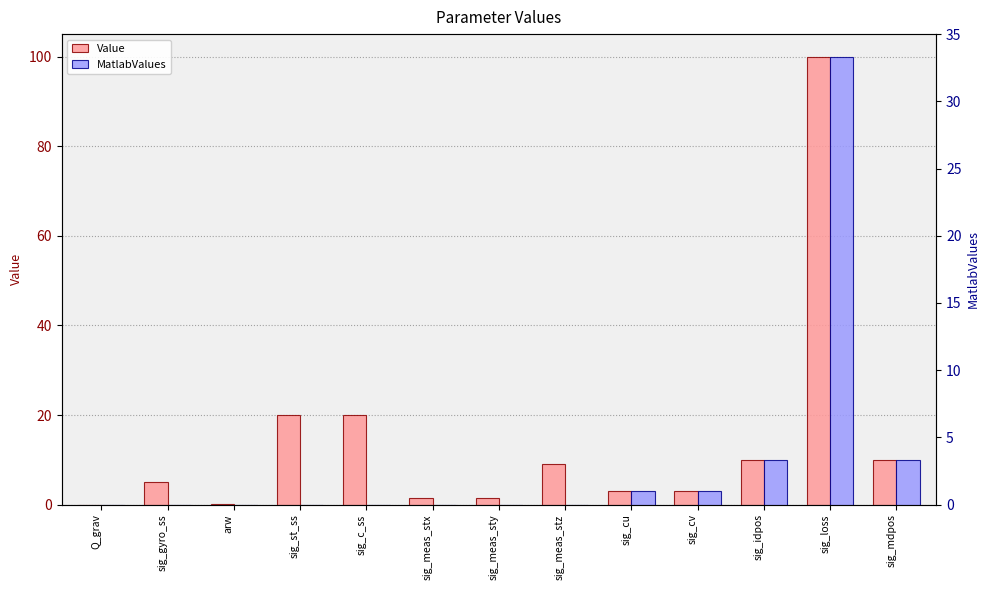

How many groups of bars are there?

13